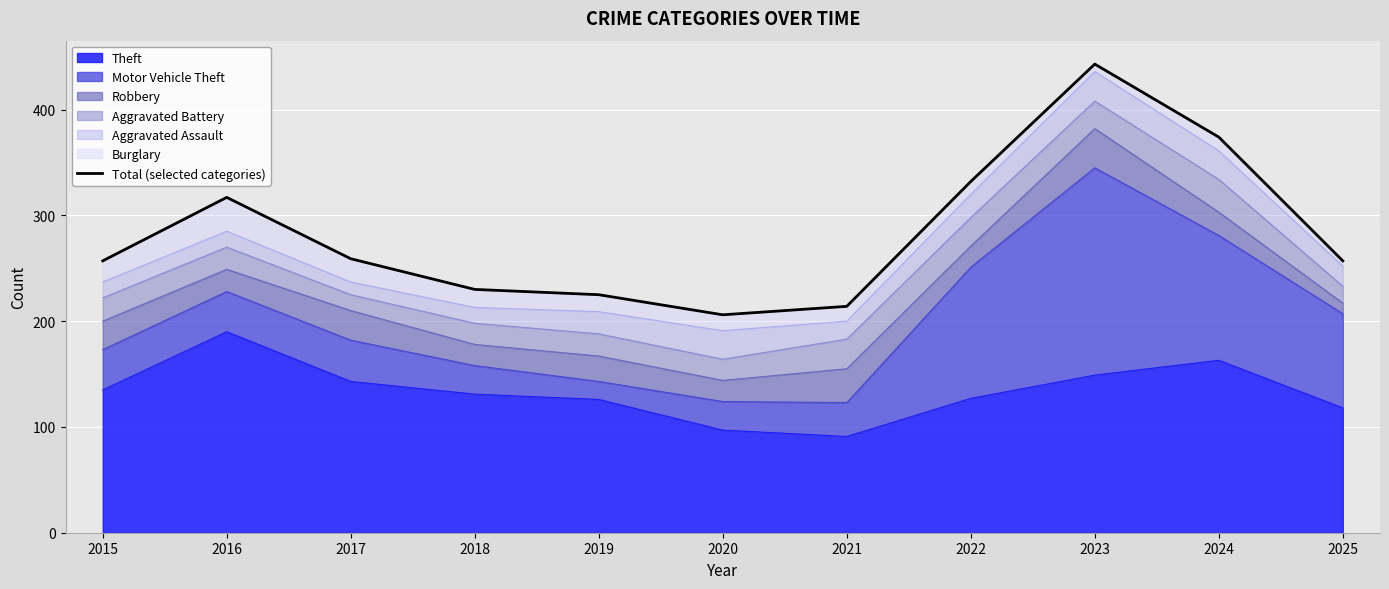

What is the ratio of the value at 2017 to the value at 2018?

1.1